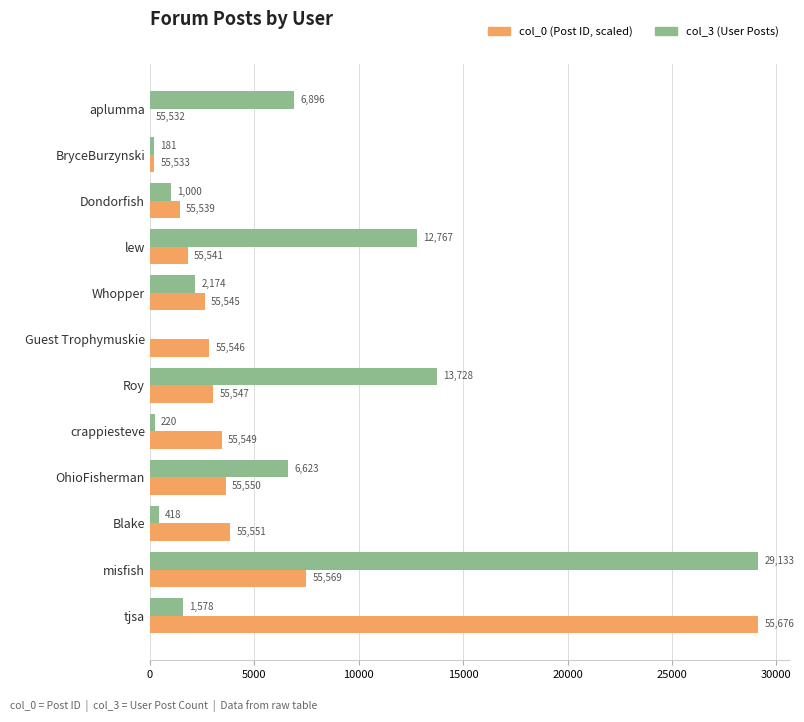

What is the maximum value shown in the chart?

29133.0